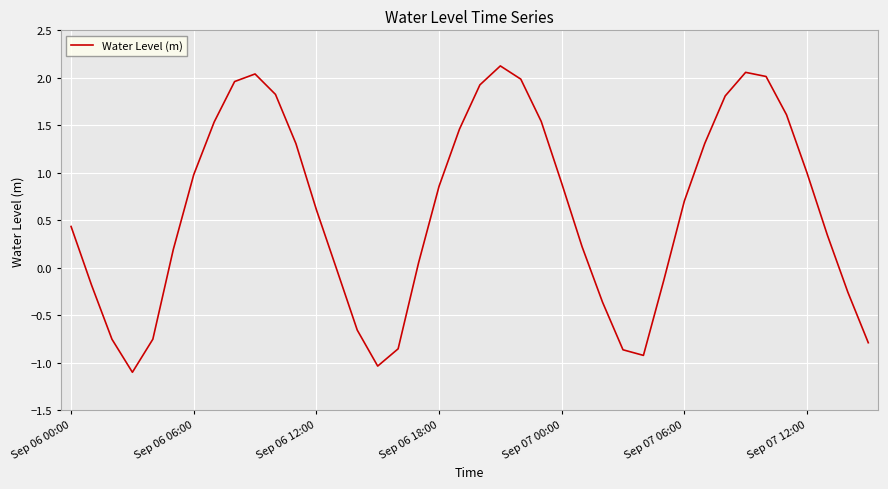

What is the difference between the maximum and minimum values?

3.2